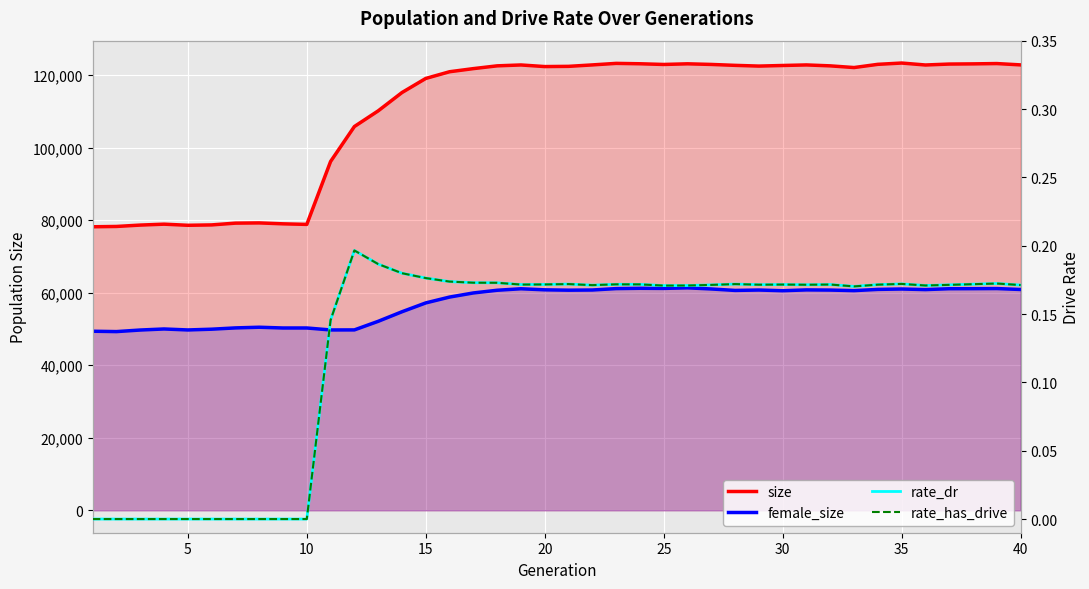

True or false: rate_dr and size cross at least once.

False